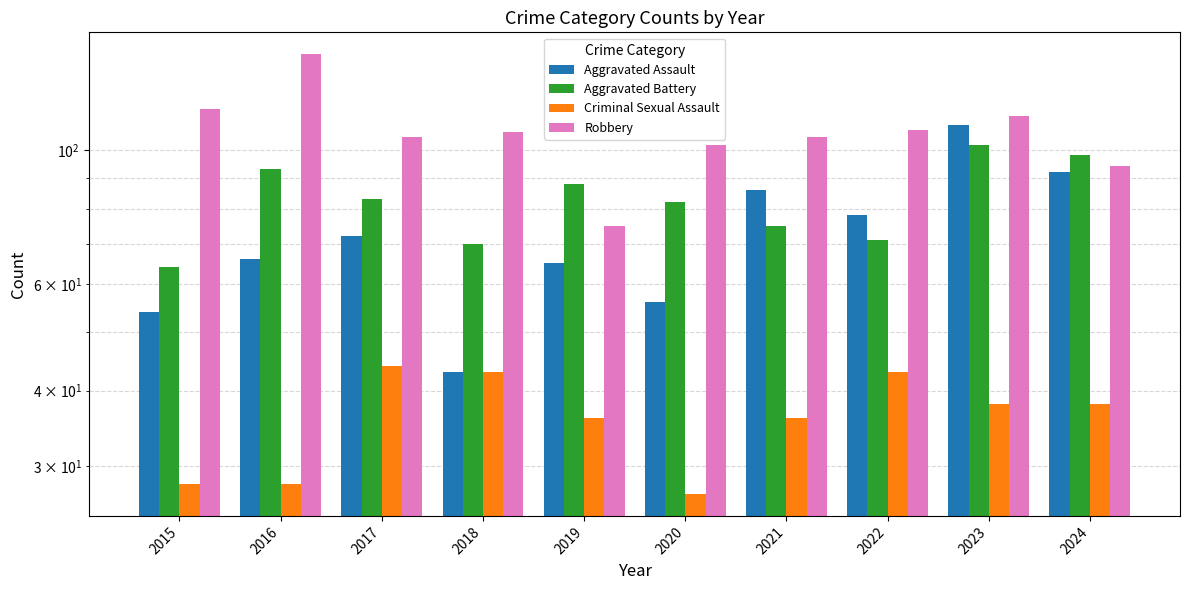

What is the greatest value displayed?

144